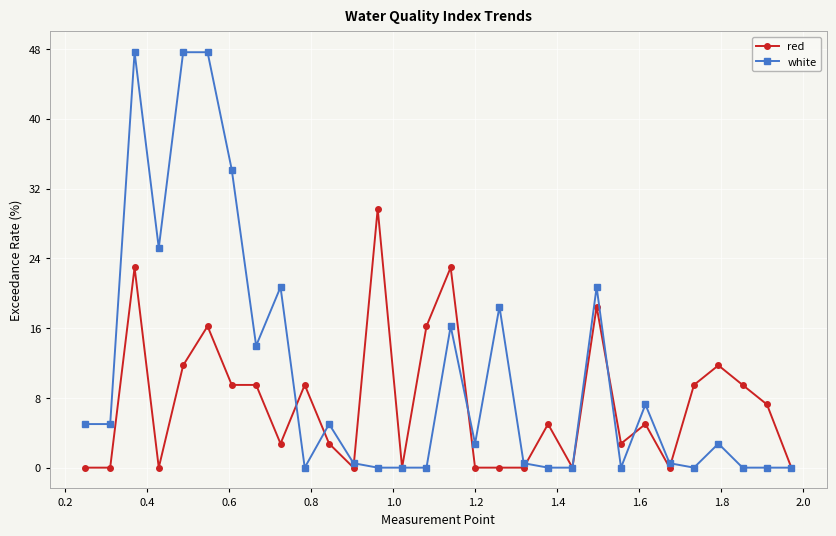

Rank the series by their maximum value, from lowest to highest.

red, white